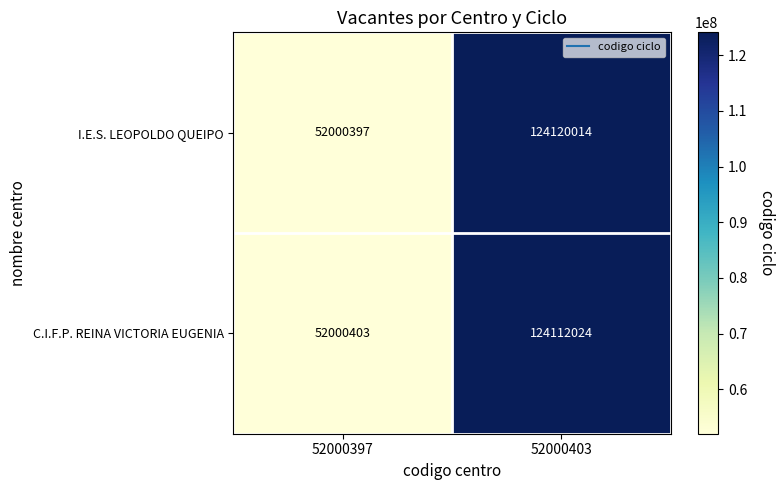

List the series in order of their overall mean, lowest first.

C.I.F.P. REINA VICTORIA EUGENIA, I.E.S. LEOPOLDO QUEIPO